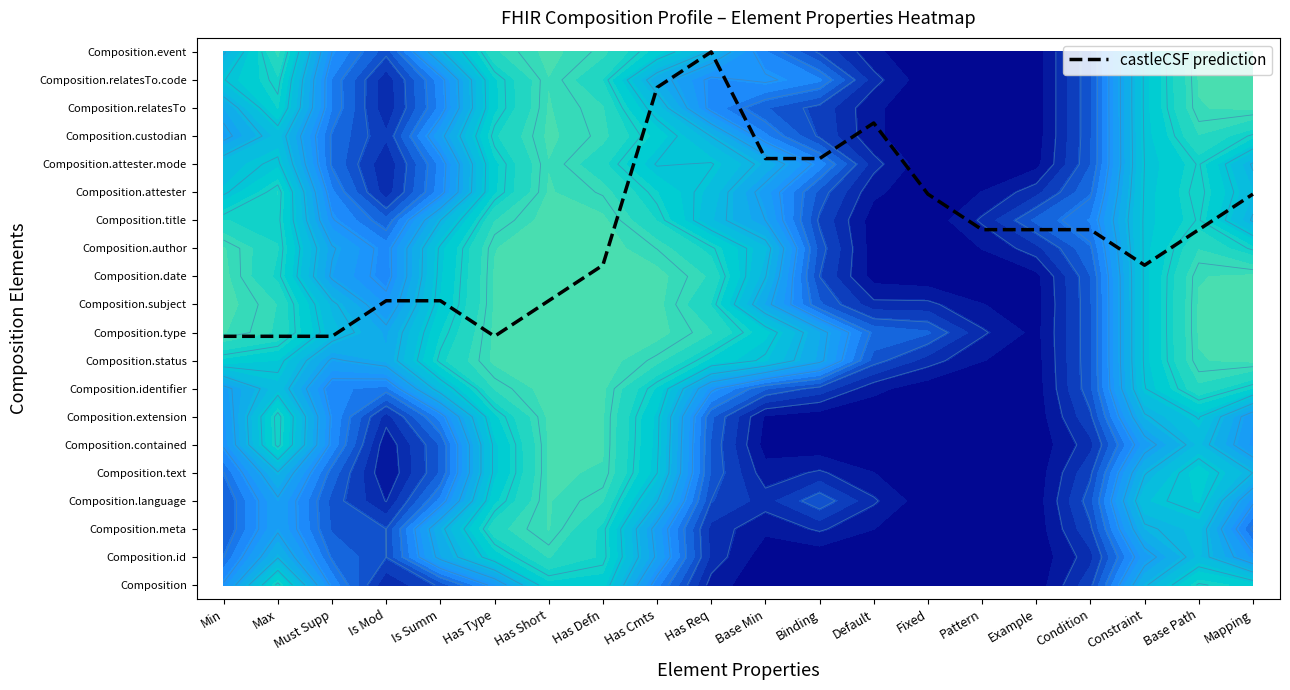

Between Has Short and Constraint, which is larger?

Constraint